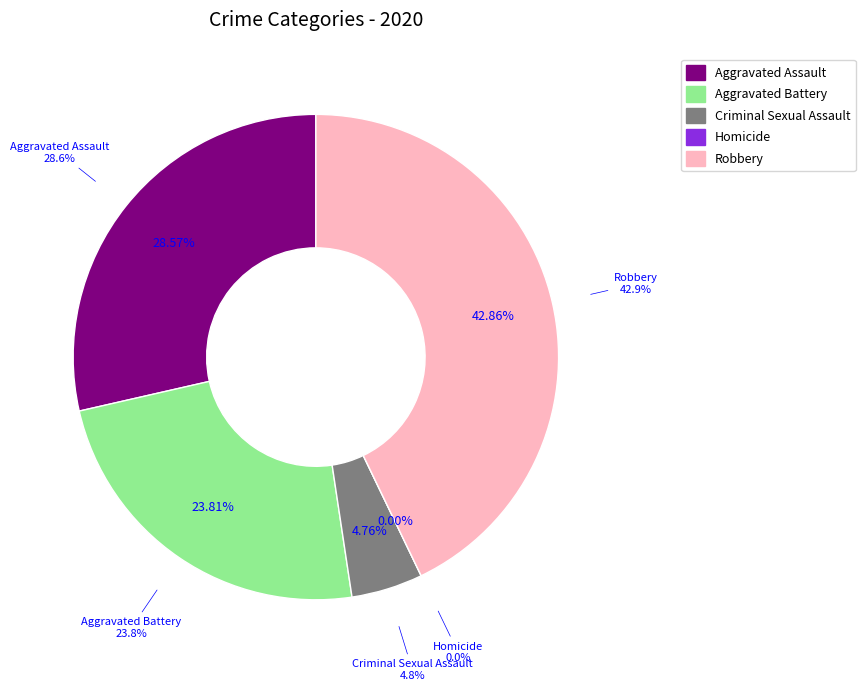

True or false: Robbery accounts for 34% of the total.

False